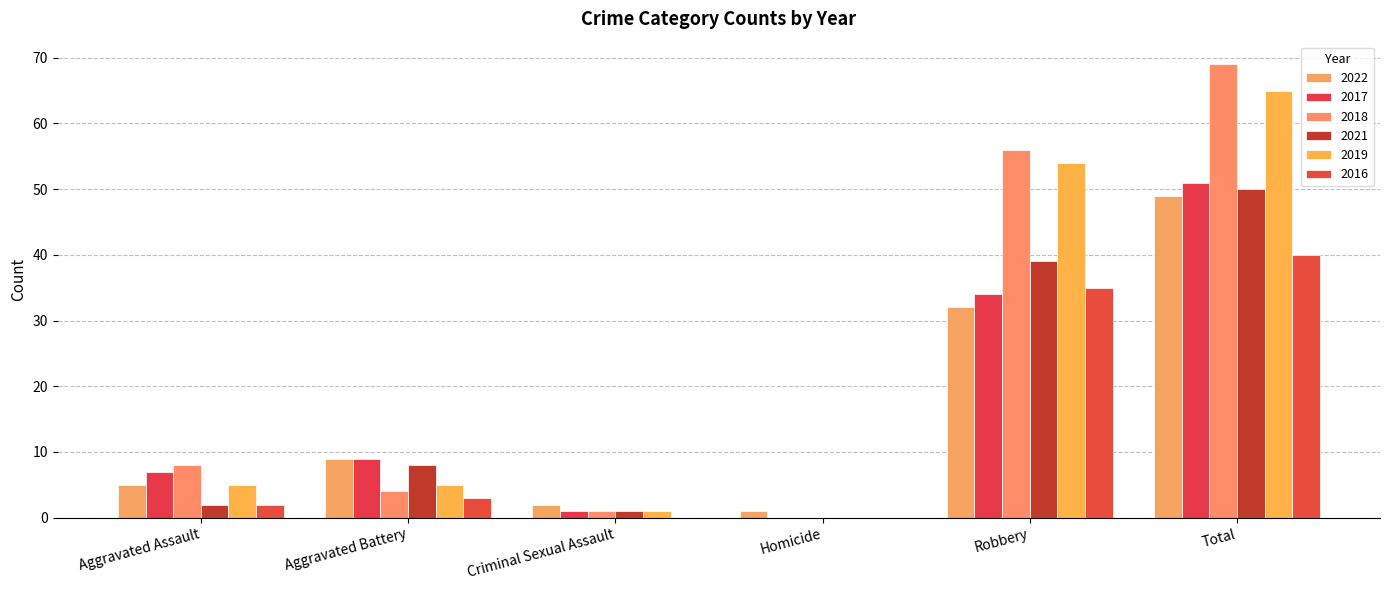

Reading right to left, list all the values displayed in this chart.

2022: 49	32	1	2	9	5
2017: 51	34	0	1	9	7
2018: 69	56	0	1	4	8
2021: 50	39	0	1	8	2
2019: 65	54	0	1	5	5
2016: 40	35	0	0	3	2